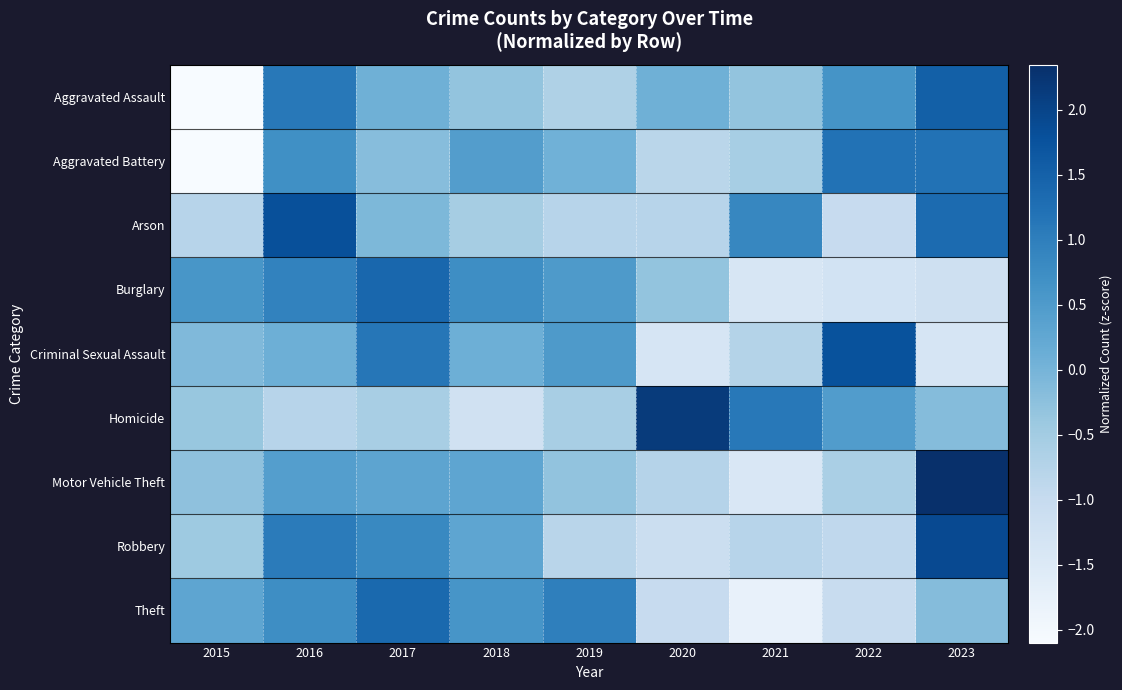

Reading left to right, what are all the values shown in this chart?

Aggravated Assault: 2015=-2.1	2016=1.1	2017=0.1	2018=-0.3	2019=-0.7	2020=0.1	2021=-0.3	2022=0.6	2023=1.5
Aggravated Battery: 2015=-2.1	2016=0.7	2017=-0.2	2018=0.5	2019=0.1	2020=-0.8	2021=-0.6	2022=1.2	2023=1.2
Arson: 2015=-0.8	2016=1.8	2017=-0.1	2018=-0.5	2019=-0.8	2020=-0.8	2021=0.9	2022=-1.0	2023=1.3
Burglary: 2015=0.6	2016=0.9	2017=1.4	2018=0.7	2019=0.5	2020=-0.3	2021=-1.4	2022=-1.3	2023=-1.2
Criminal Sexual Assault: 2015=-0.1	2016=0.1	2017=1.1	2018=0.1	2019=0.5	2020=-1.4	2021=-0.7	2022=1.8	2023=-1.4
Homicide: 2015=-0.4	2016=-0.8	2017=-0.6	2018=-1.2	2019=-0.6	2020=2.1	2021=1.1	2022=0.5	2023=-0.2
Motor Vehicle Theft: 2015=-0.3	2016=0.4	2017=0.3	2018=0.3	2019=-0.3	2020=-0.8	2021=-1.4	2022=-0.6	2023=2.3
Robbery: 2015=-0.4	2016=1.1	2017=0.8	2018=0.3	2019=-0.8	2020=-1.1	2021=-0.8	2022=-0.9	2023=1.9
Theft: 2015=0.3	2016=0.7	2017=1.4	2018=0.6	2019=1.0	2020=-1.0	2021=-1.8	2022=-1.0	2023=-0.2